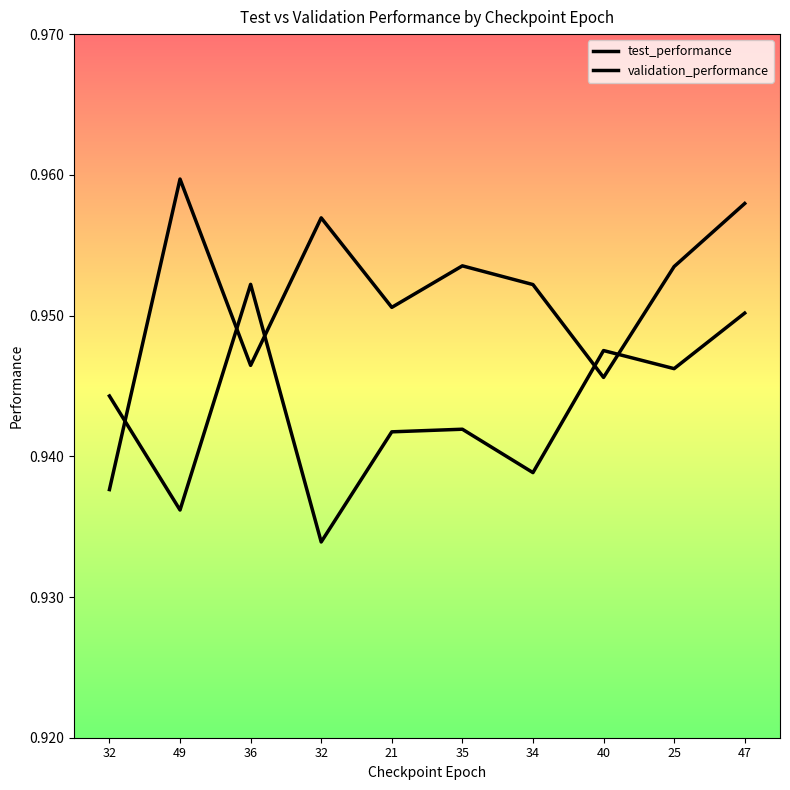

Reading left to right, list all the values displayed in this chart.

test_performance: 0.9	0.9	1.0	0.9	0.9	0.9	0.9	0.9	0.9	1.0
validation_performance: 0.9	1.0	0.9	1.0	1.0	1.0	1.0	0.9	1.0	1.0